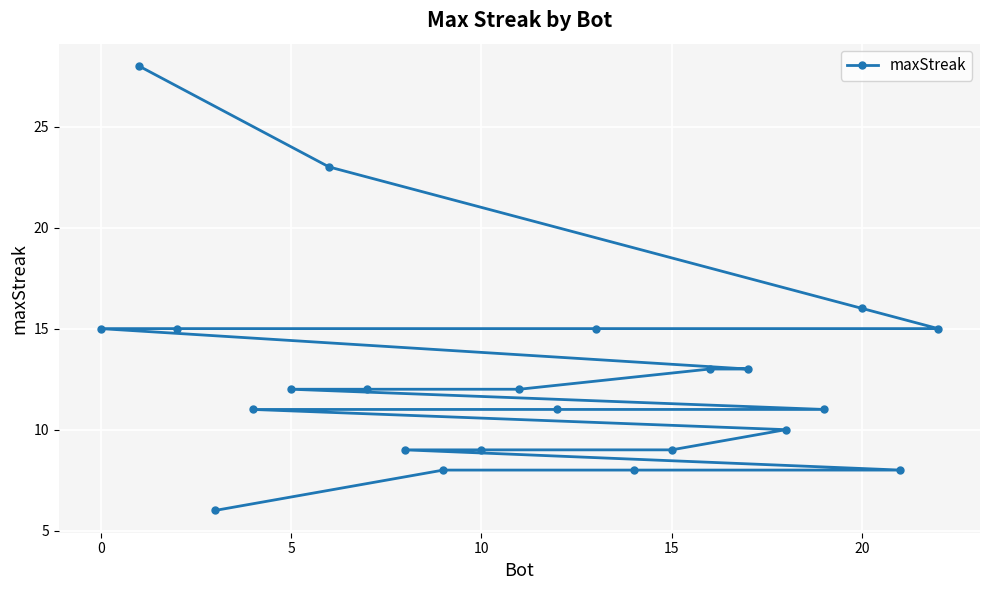

Reading left to right, what are all the values shown in this chart?

15	28	15	6	11	12	23	12	9	8	9	12	11	15	8	9	13	13	10	11	16	8	15